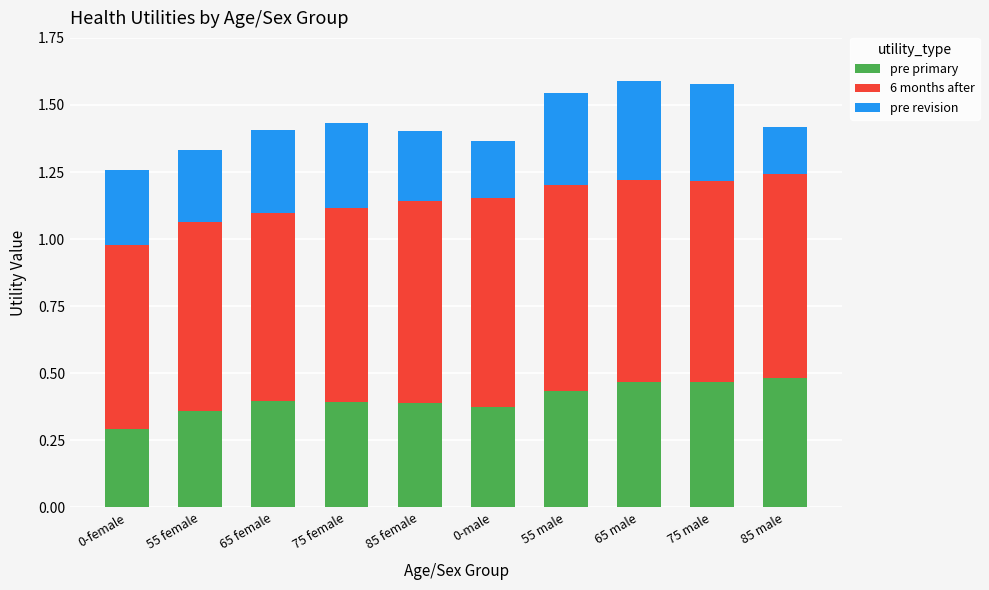

The value of pre primary at 0-male is 0.6. True or false?

False